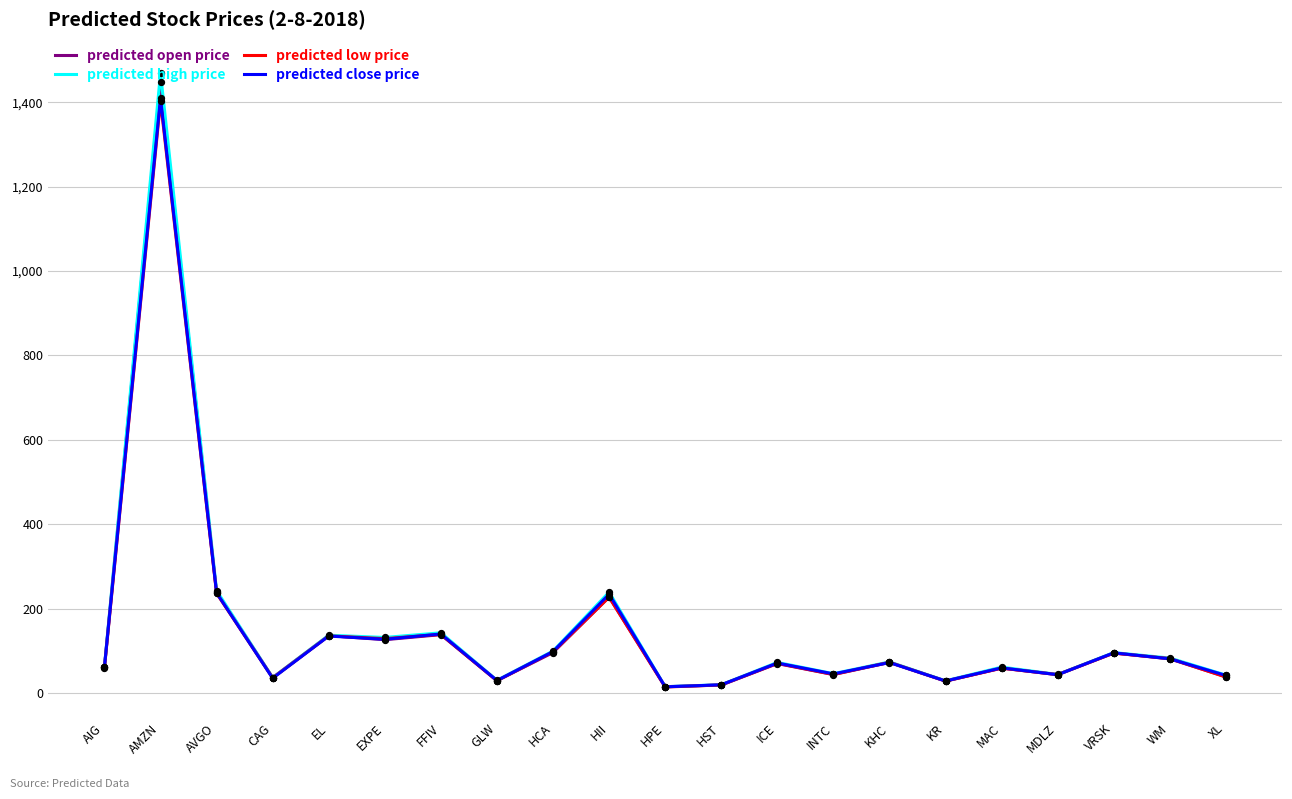

Which series has the widest spread of values?

predicted high price